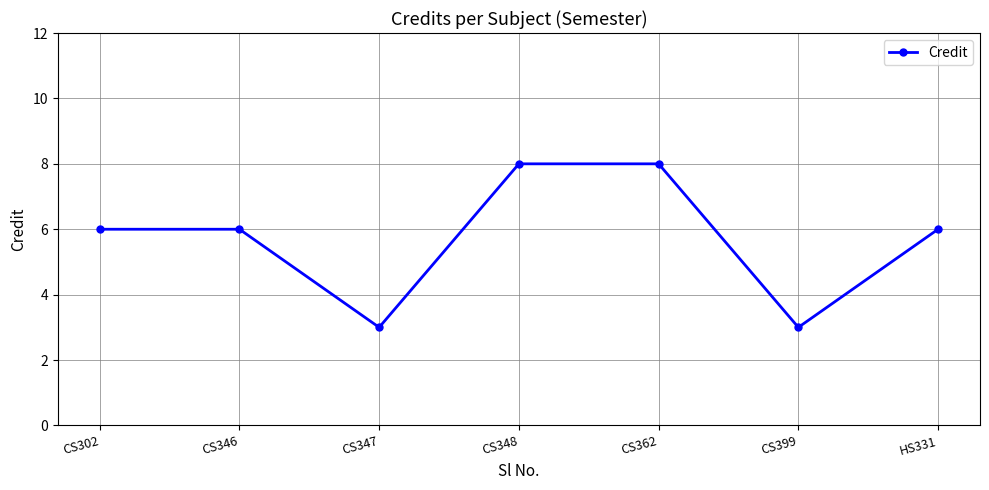

How many distinct data groups are displayed?

1